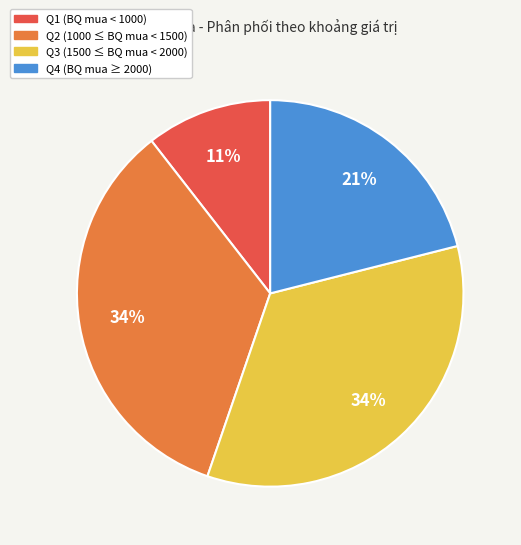

To the nearest percent, what is the average slice percentage?

25%